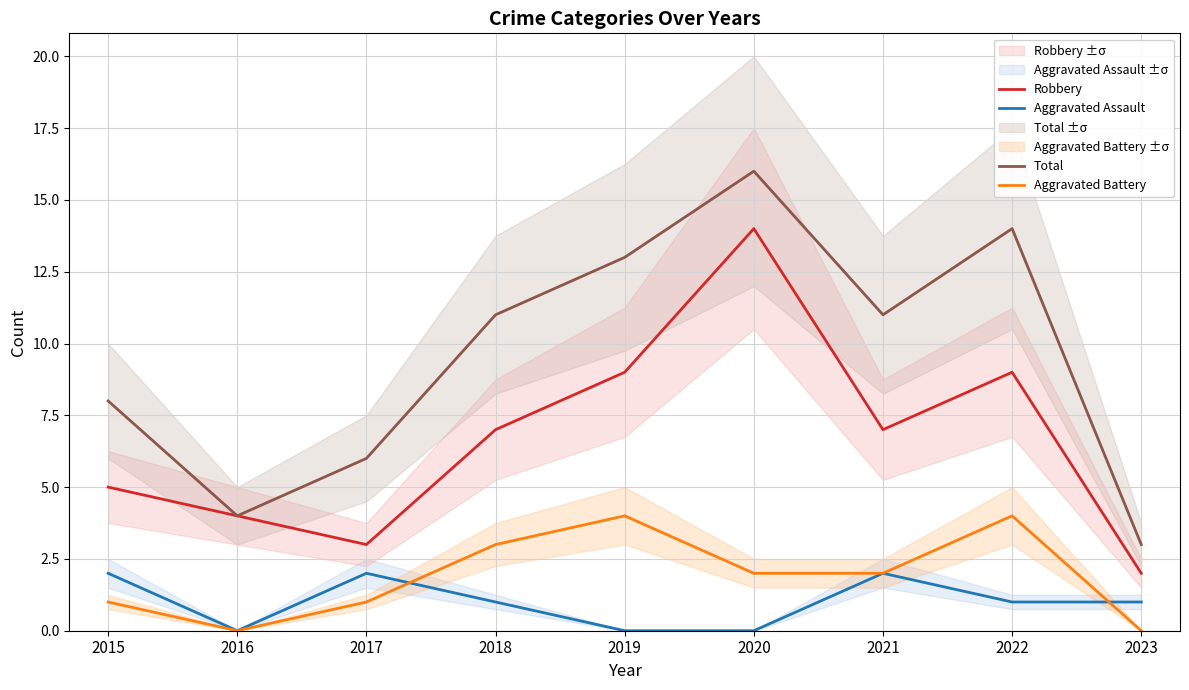

True or false: Aggravated Battery and Total intersect in this chart.

False